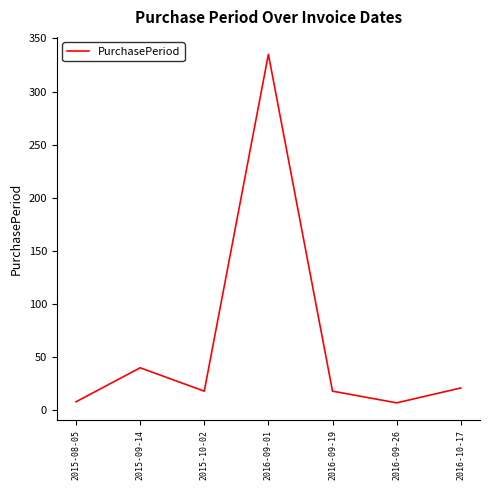

At which label is the value closest to 171?

2015-09-14